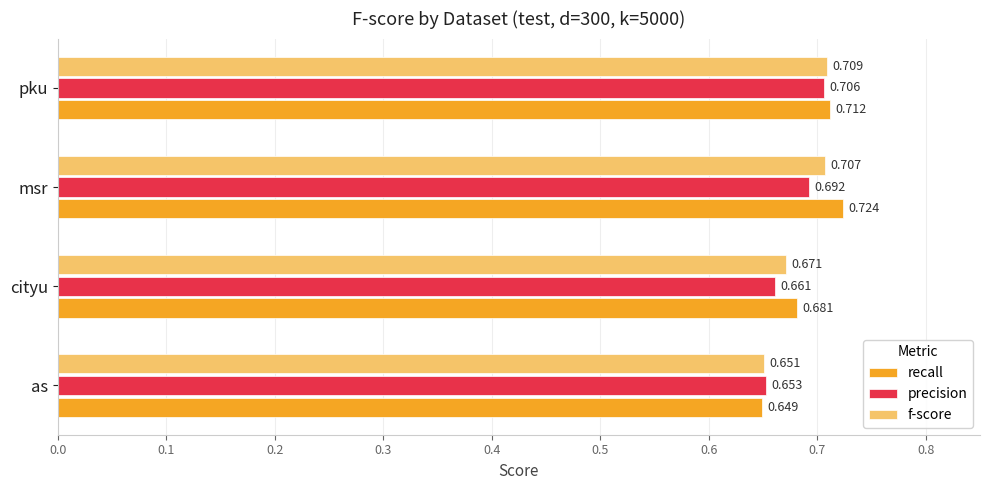

At which label is precision closest to 0?

as